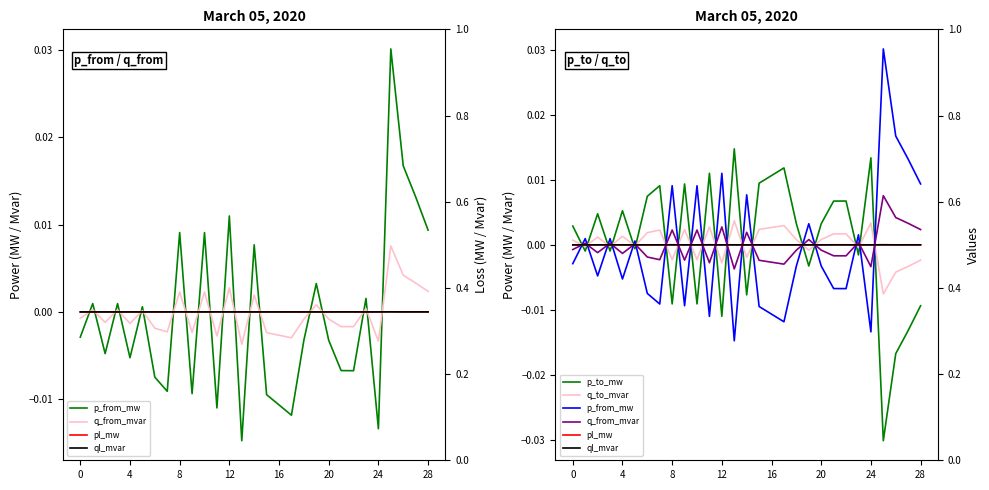

Between 8 and 14, which series saw the biggest shift?

p_from_mw